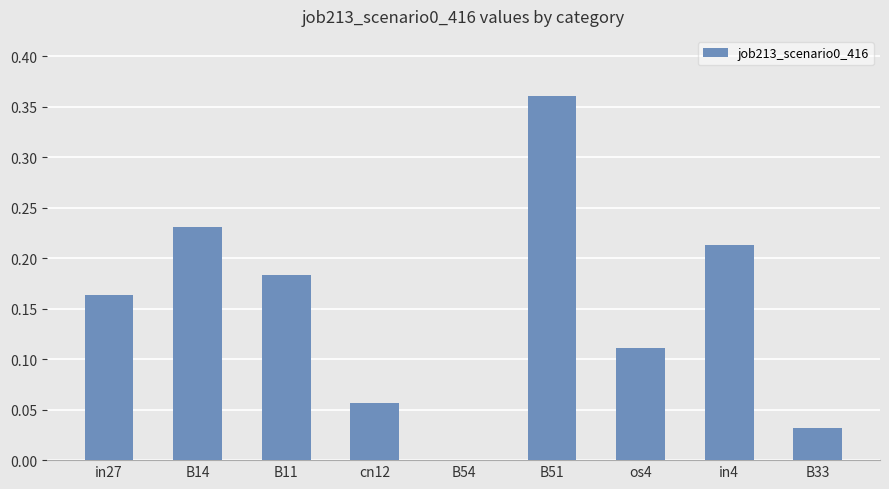

Does the chart contain stacked bars?

No